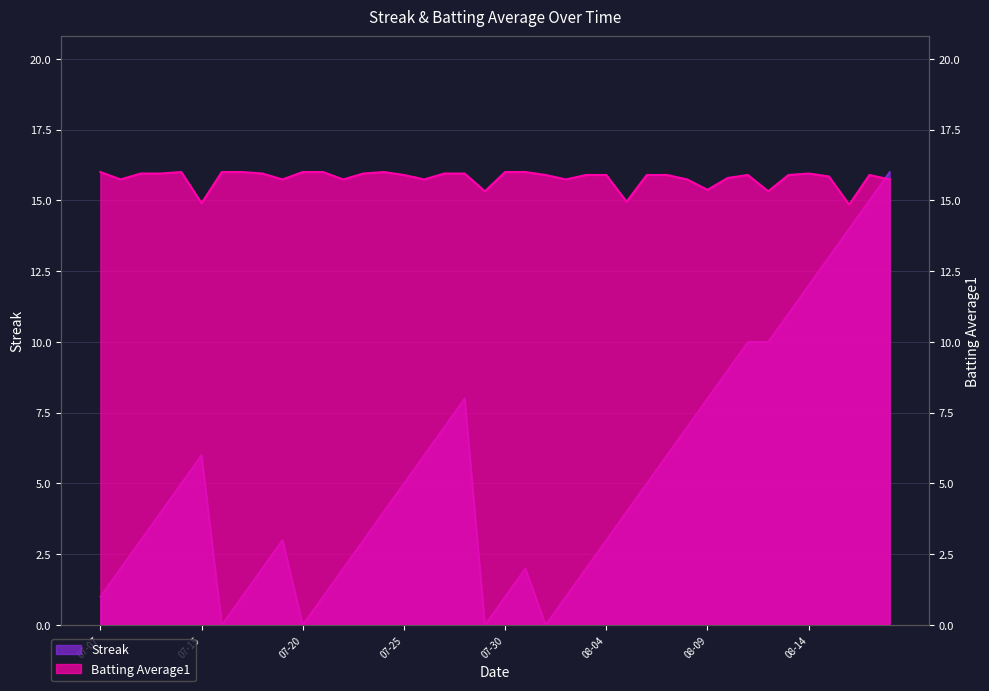

How many values in the Batting Average1 series exceed 15?

37